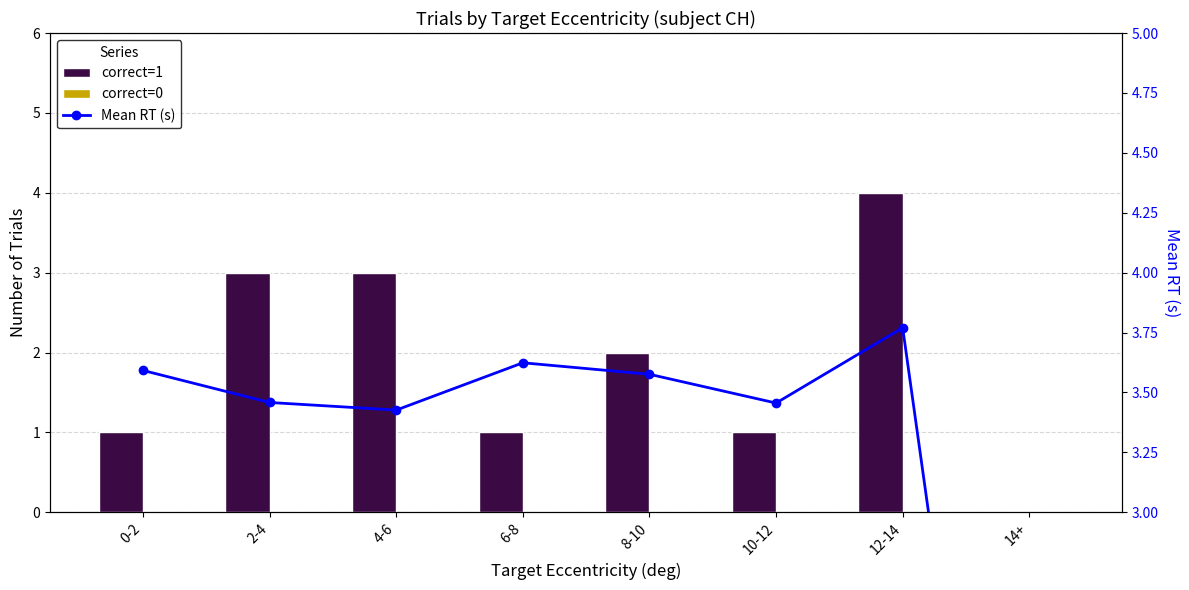

What is the sum of the correct=1 values at 4-6 and 12-14?

7.0